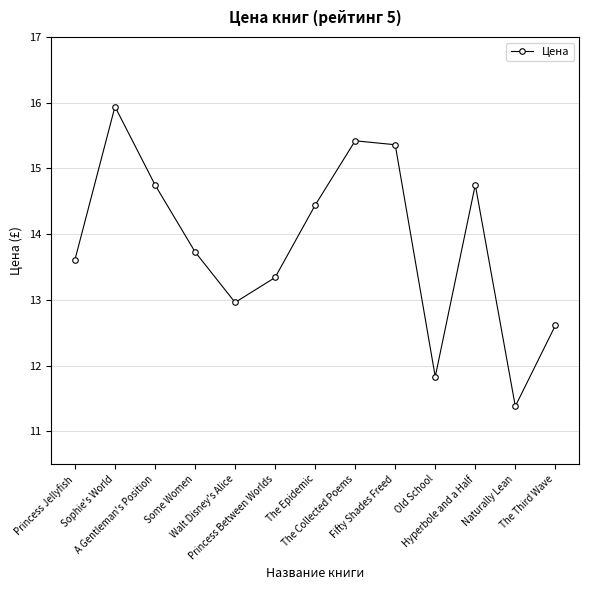

True or false: the data shows 5.0 at Sophie's World.

False